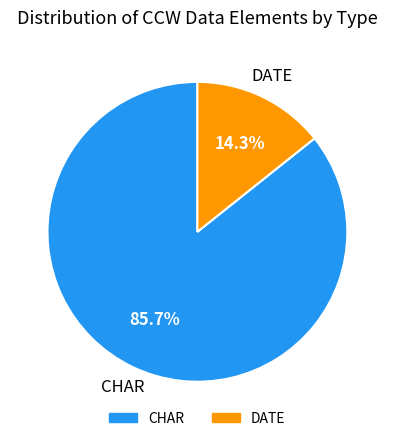

Is there any slice that represents more than half of the pie?

Yes